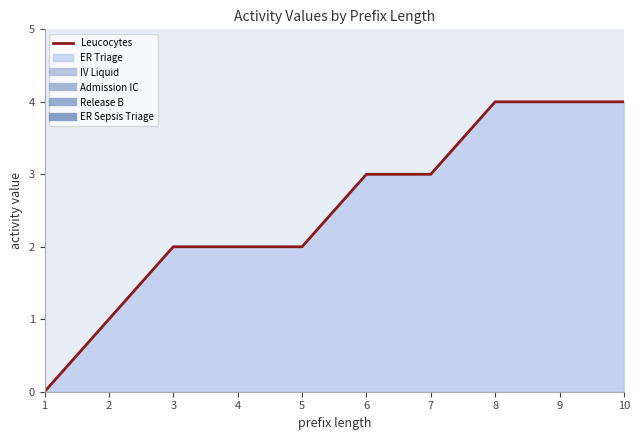

List the labels in order of value, largest first.

8, 9, 10, 6, 7, 3, 4, 5, 2, 1